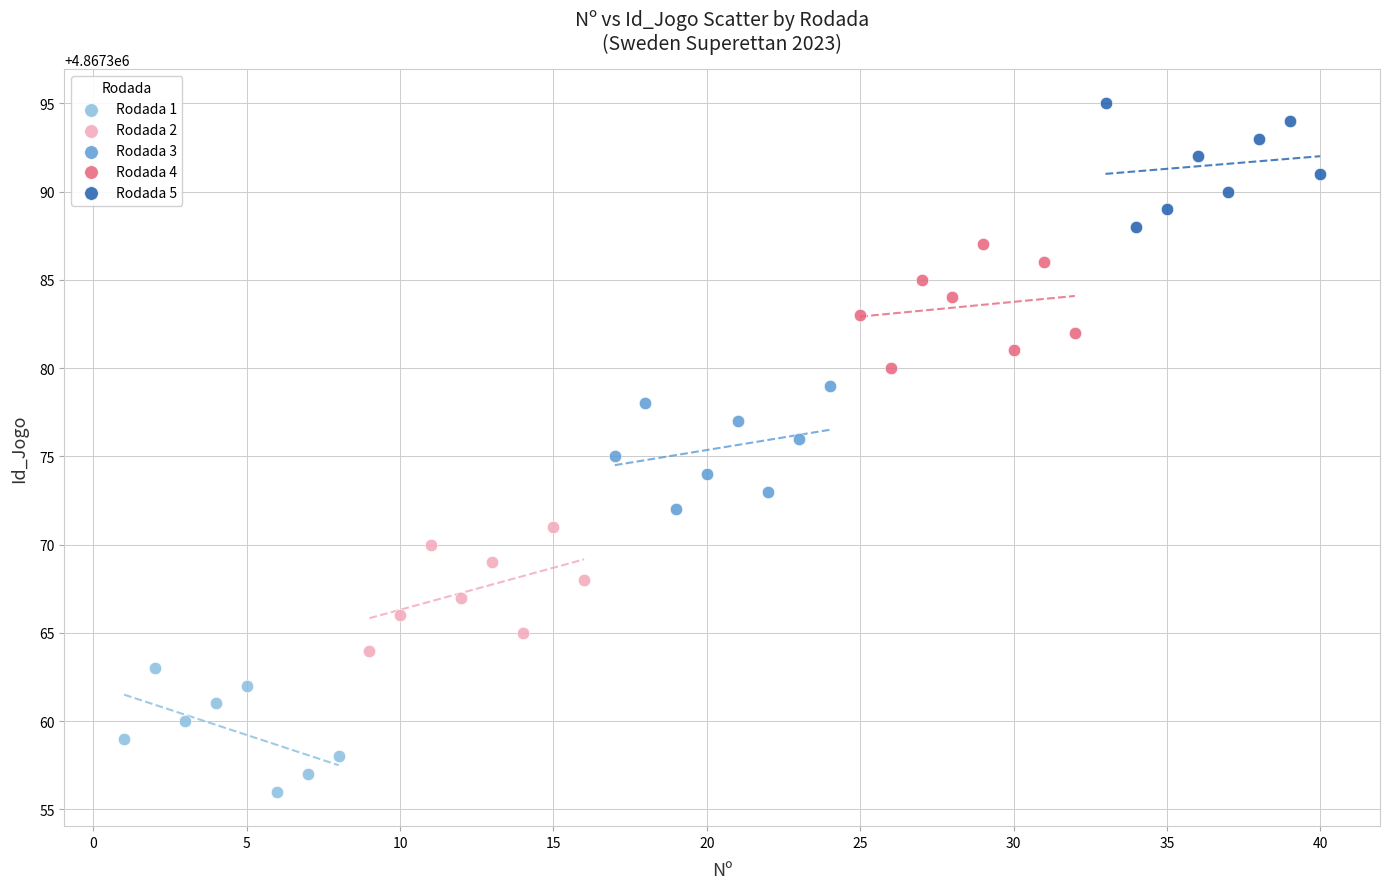

Which series reaches the maximum Y coordinate?

Rodada 5